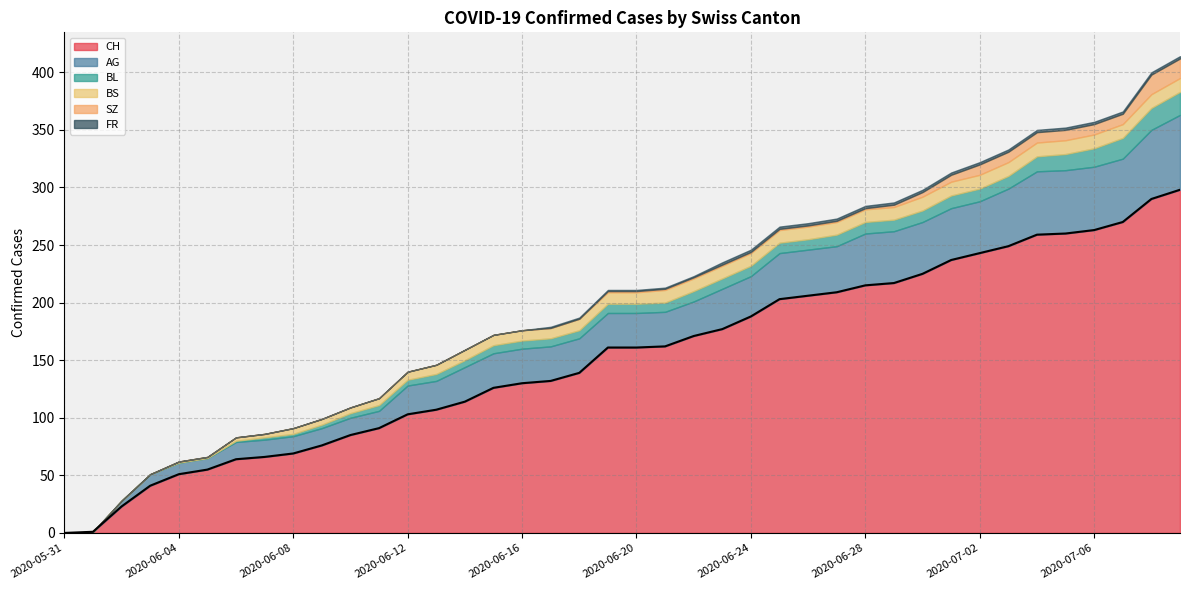

Does the chart display data point markers on the line(s)?

No